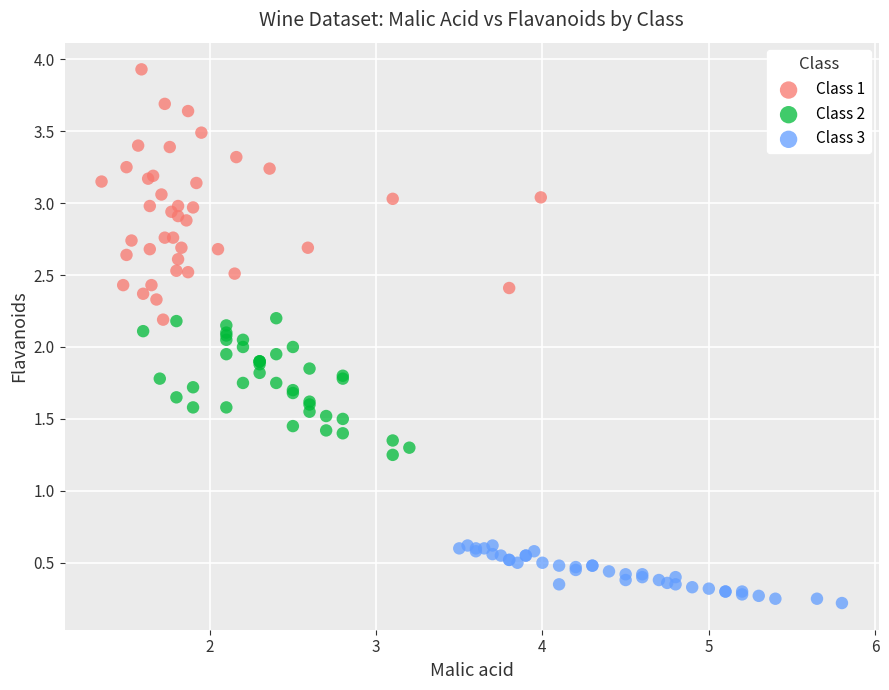

Which series has the widest spread of Y values?

Class 1